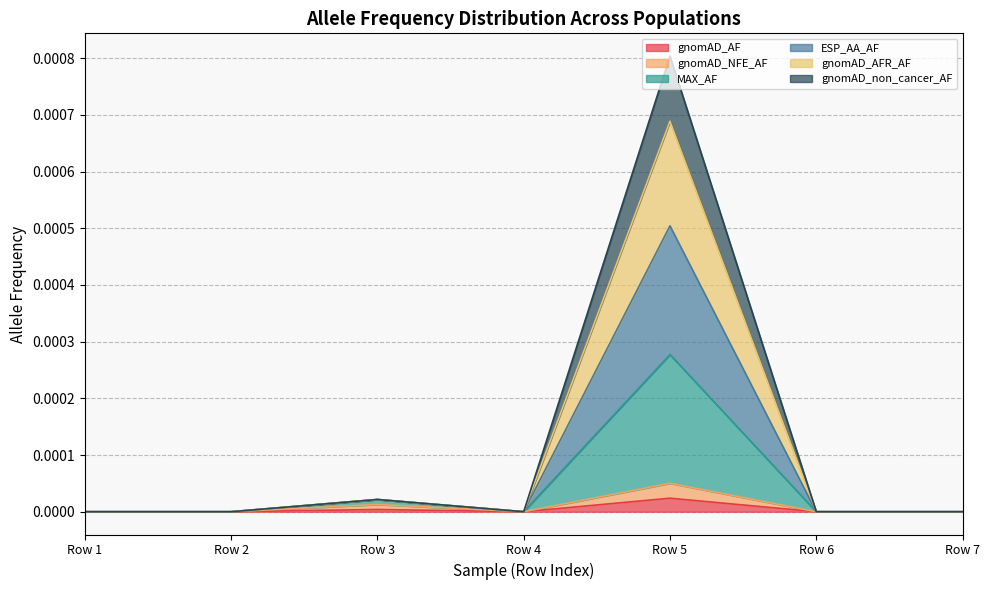

Is it true that gnomAD_AF equals 0.0 at Row 3?

True